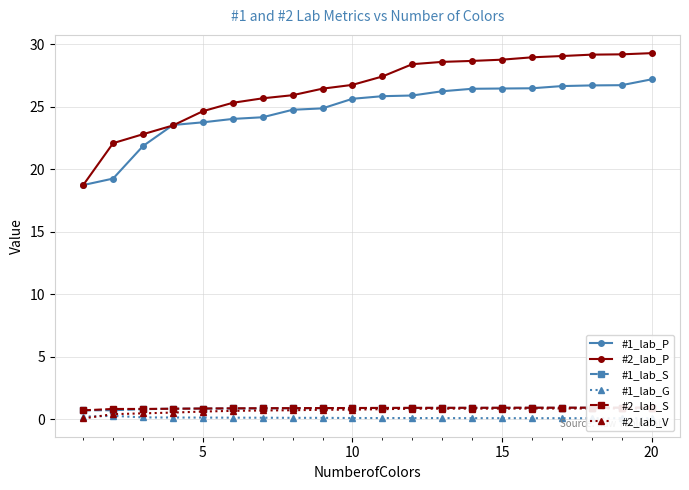

The value of #2_lab_P at 15 is 28.8. True or false?

True